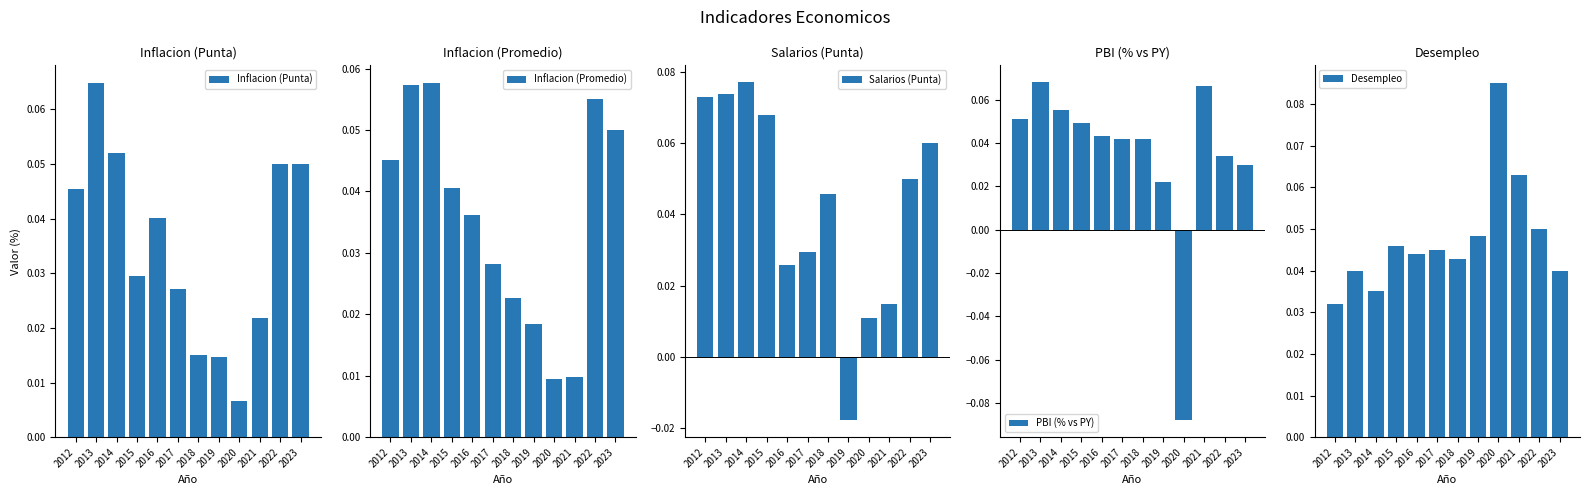

Reading left to right, transcribe all the data shown in this chart.

Inflacion (Punta): 0.0	0.1	0.1	0.0	0.0	0.0	0.0	0.0	0.0	0.0	0.1	0.1
Inflacion (Promedio): 0.0	0.1	0.1	0.0	0.0	0.0	0.0	0.0	0.0	0.0	0.1	0.1
Salarios (Punta): 0.1	0.1	0.1	0.1	0.0	0.0	0.0	-0.0	0.0	0.0	0.1	0.1
PBI (% vs PY): 0.1	0.1	0.1	0.0	0.0	0.0	0.0	0.0	-0.1	0.1	0.0	0.0
Desempleo: 0.0	0.0	0.0	0.0	0.0	0.0	0.0	0.0	0.1	0.1	0.1	0.0